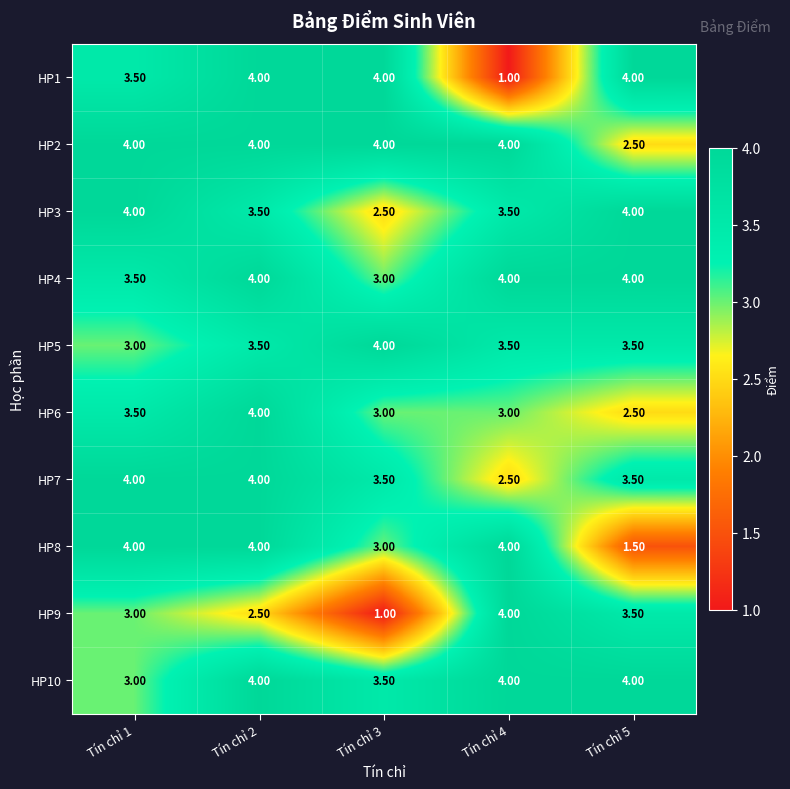

What is the difference between the second highest and minimum values in the HP1 series?

3.0